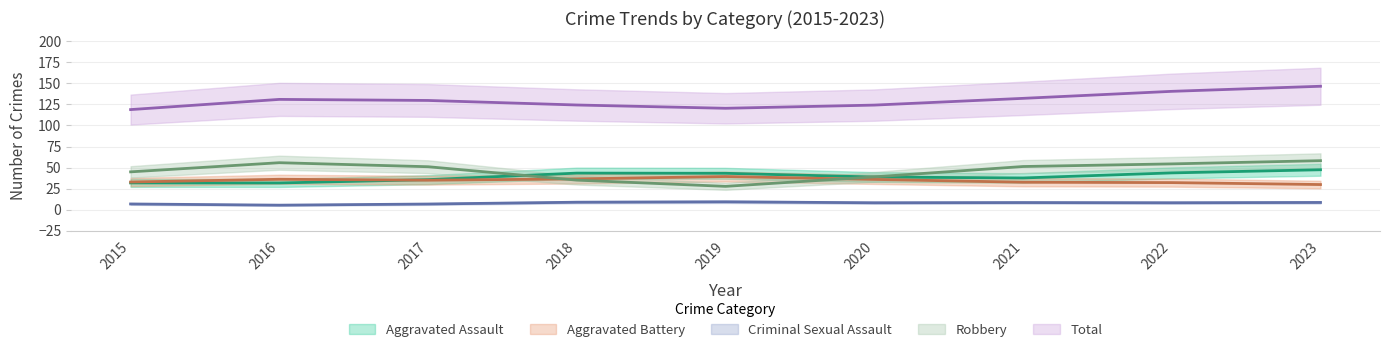

What is the sum of all Aggravated Assault values?

353